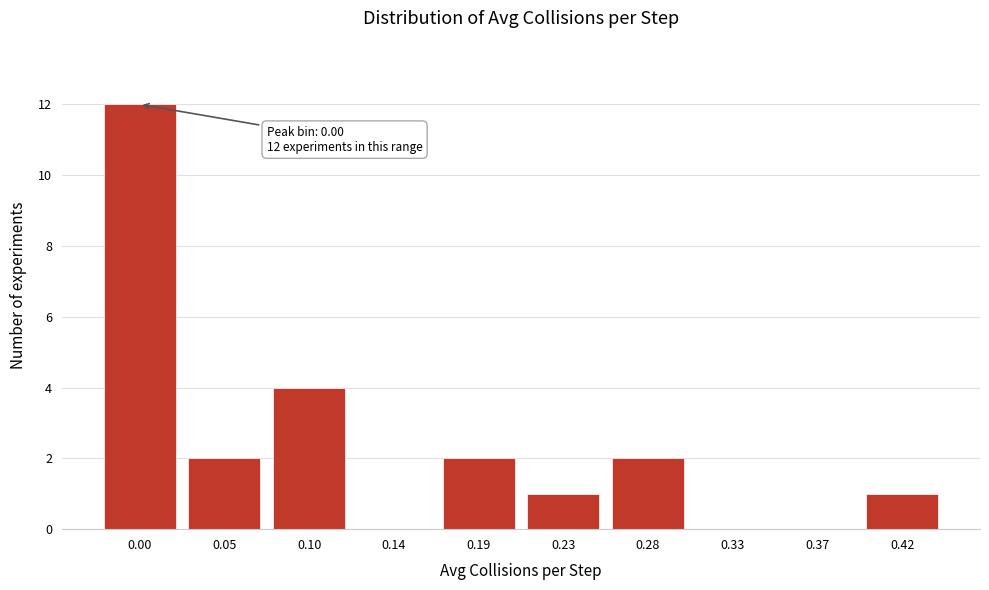

Reading right to left, list all the values displayed in this chart.

0.42=1	0.37=0	0.33=0	0.28=2	0.23=1	0.19=2	0.14=0	0.10=4	0.05=2	0.00=12